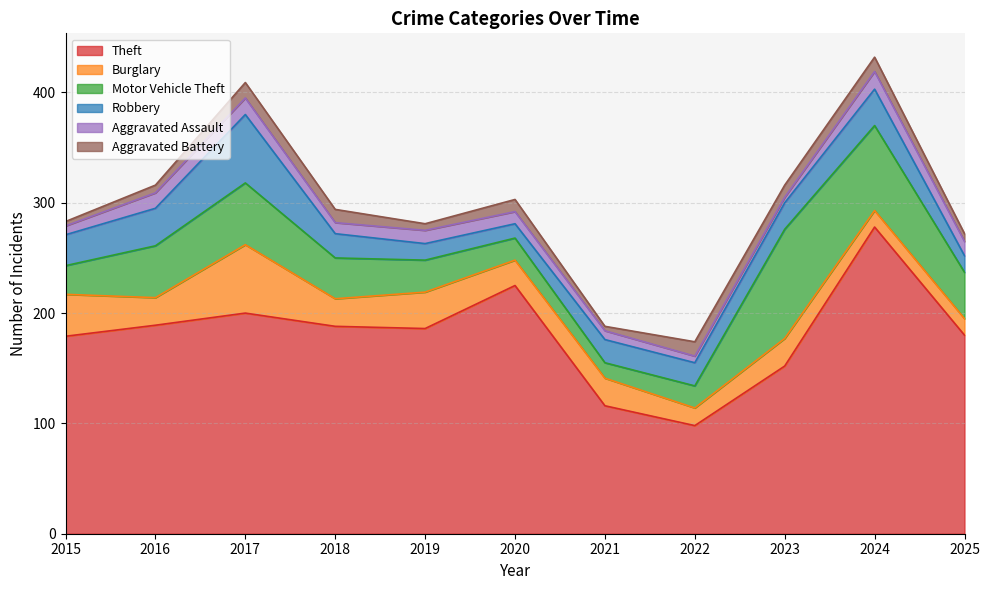

Which category has the lowest value in the Motor Vehicle Theft series?

2021